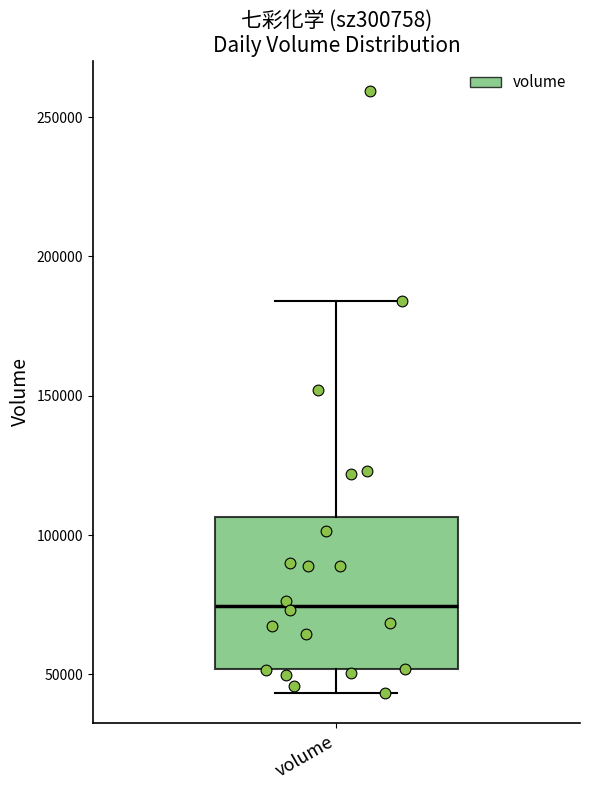

Where does the upper whisker of the box for volume end on the y-axis? The values are not printed on the chart, so give them approximately, as read against the axis.

185000